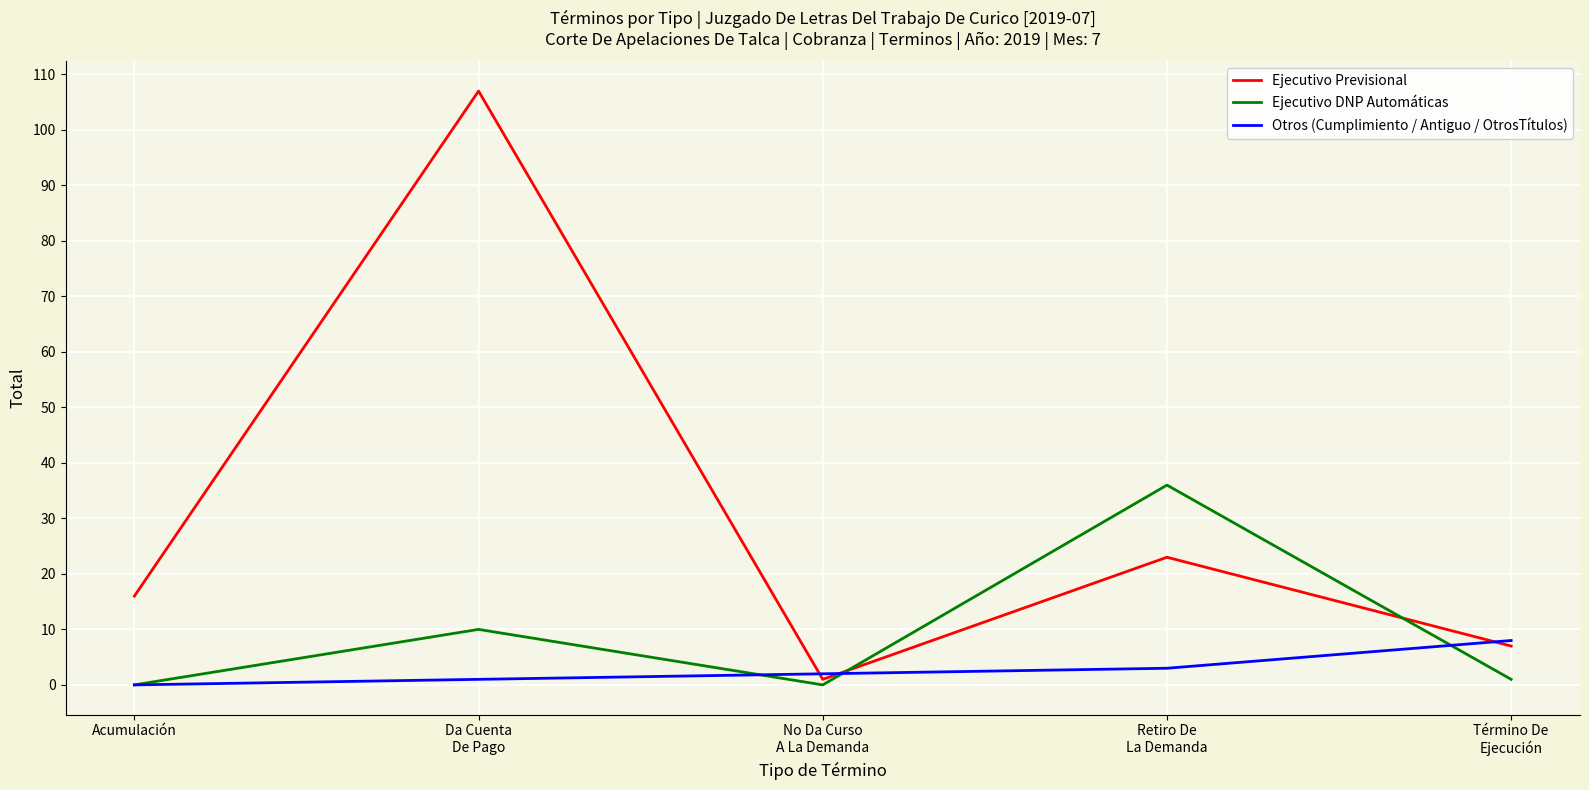

Reading left to right, transcribe all the data shown in this chart.

Ejecutivo Previsional: Acumulación=16	Da Cuenta
De Pago=107	No Da Curso
A La Demanda=1	Retiro De
La Demanda=23	Término De
Ejecución=7
Ejecutivo DNP Automáticas: Acumulación=0	Da Cuenta
De Pago=10	No Da Curso
A La Demanda=0	Retiro De
La Demanda=36	Término De
Ejecución=1
Otros (Cumplimiento / Antiguo / OtrosTítulos): Acumulación=0	Da Cuenta
De Pago=1	No Da Curso
A La Demanda=2	Retiro De
La Demanda=3	Término De
Ejecución=8